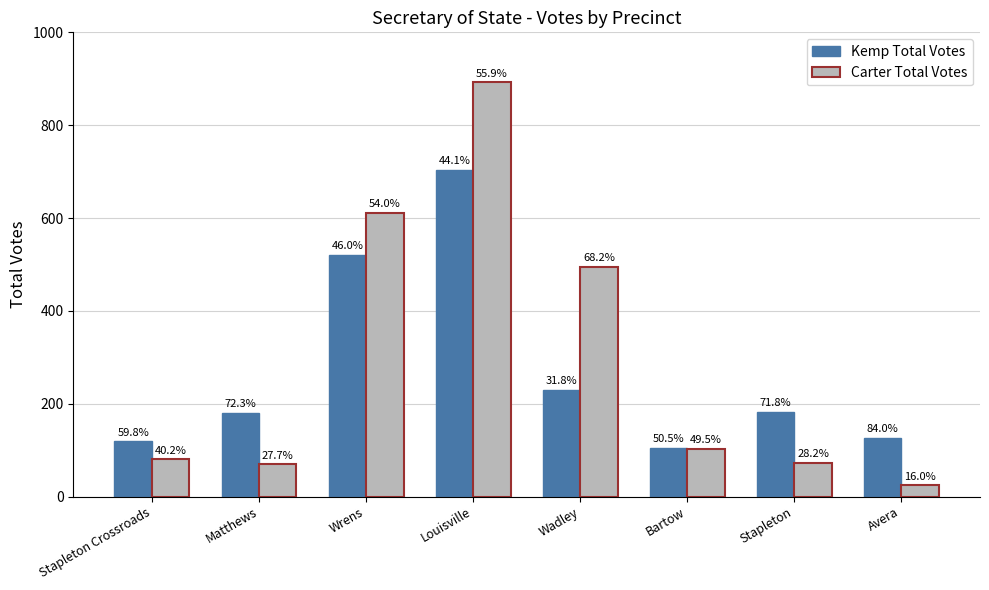

The value of Kemp Total Votes at Wadley is 230. True or false?

True